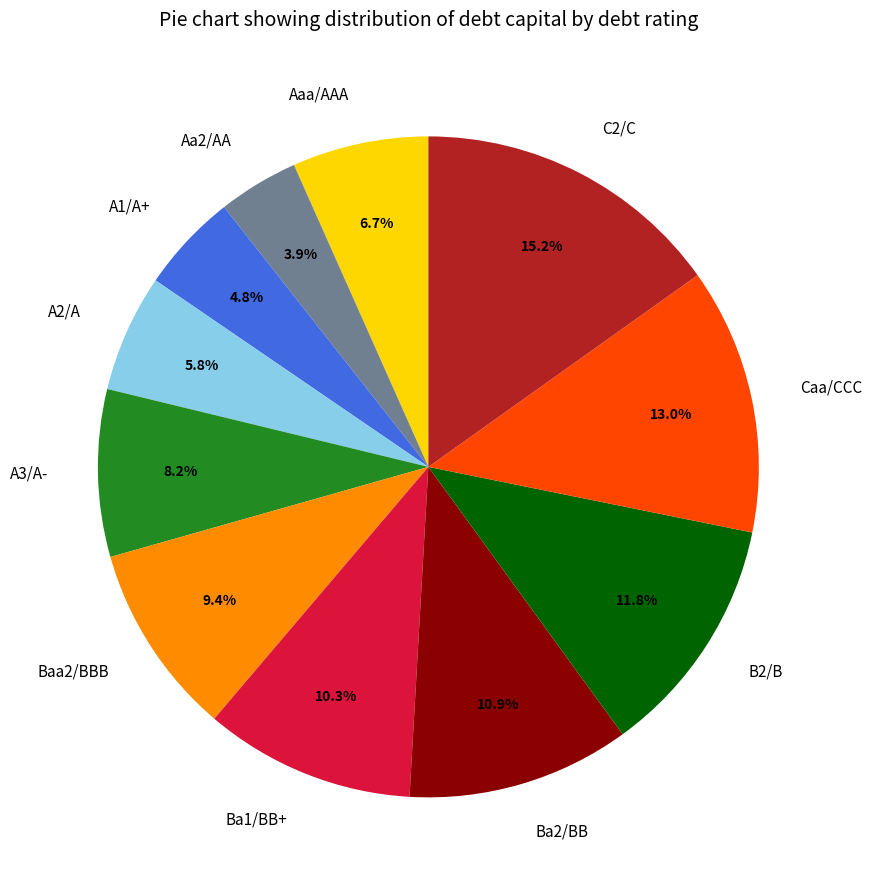

To the nearest percent, what percentage of the pie is A2/A?

6%